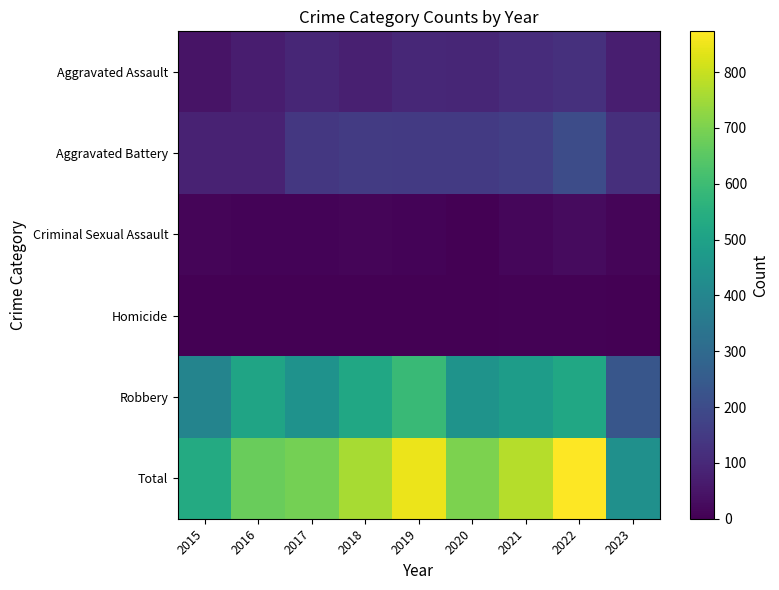

Which series has the largest total across all categories?

Total